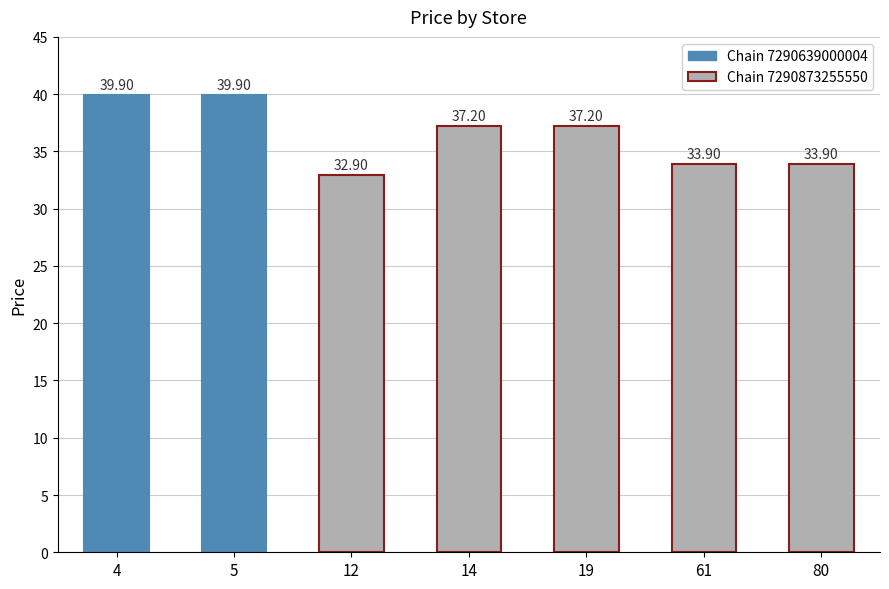

Are the bars grouped side by side (vs. stacked)?

No